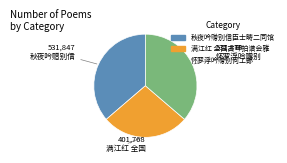

Does any single category account for the majority?

No